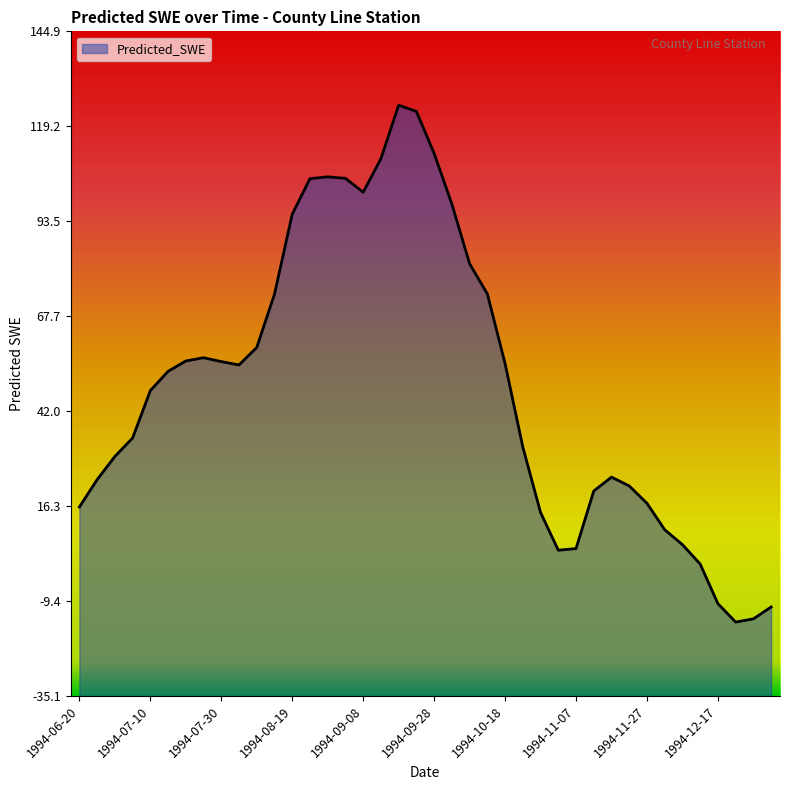

The chart shows a value of 11.3 at 1994-07-10. True or false?

False